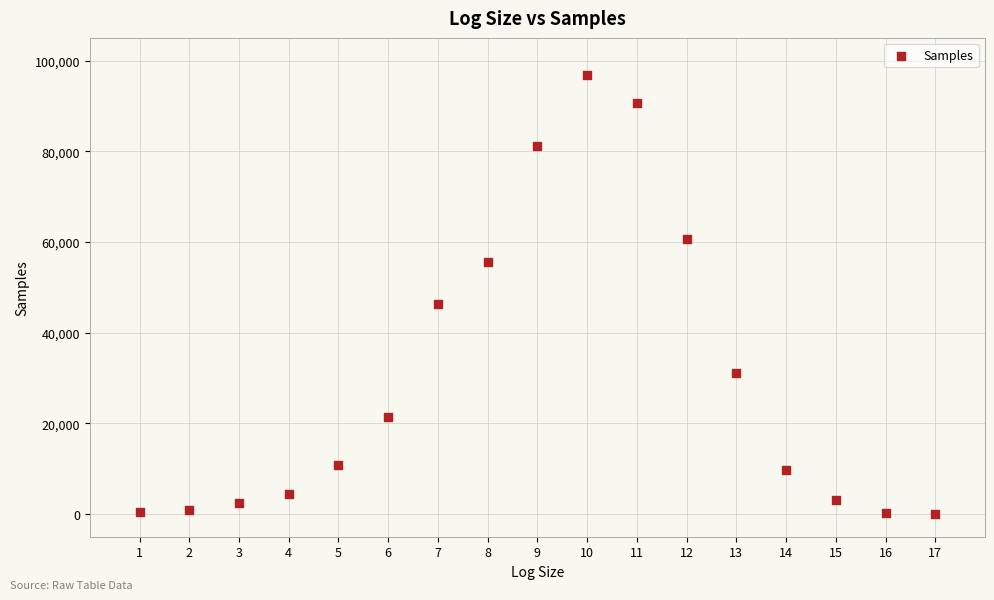

What Y value in the scatter plot is closest to 48440?

46412